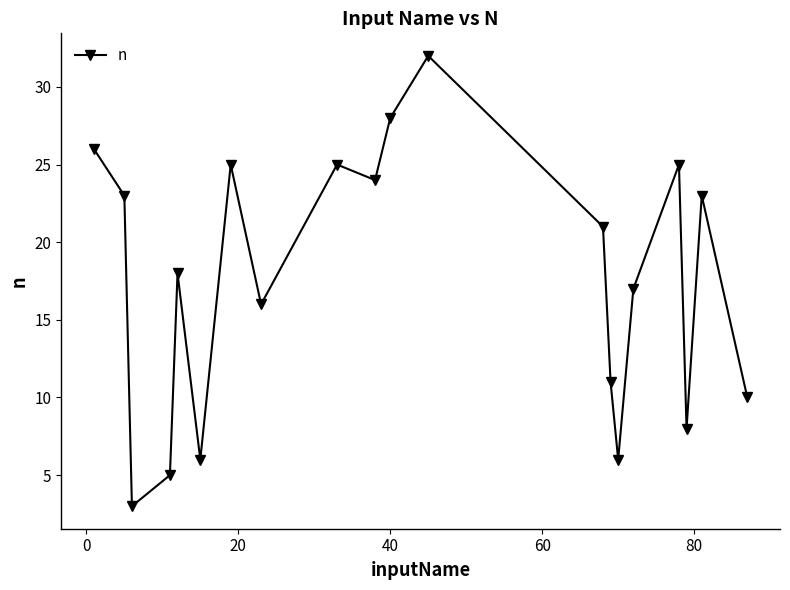

How many interior local valleys (lower than both neighbors) does the data have?

6